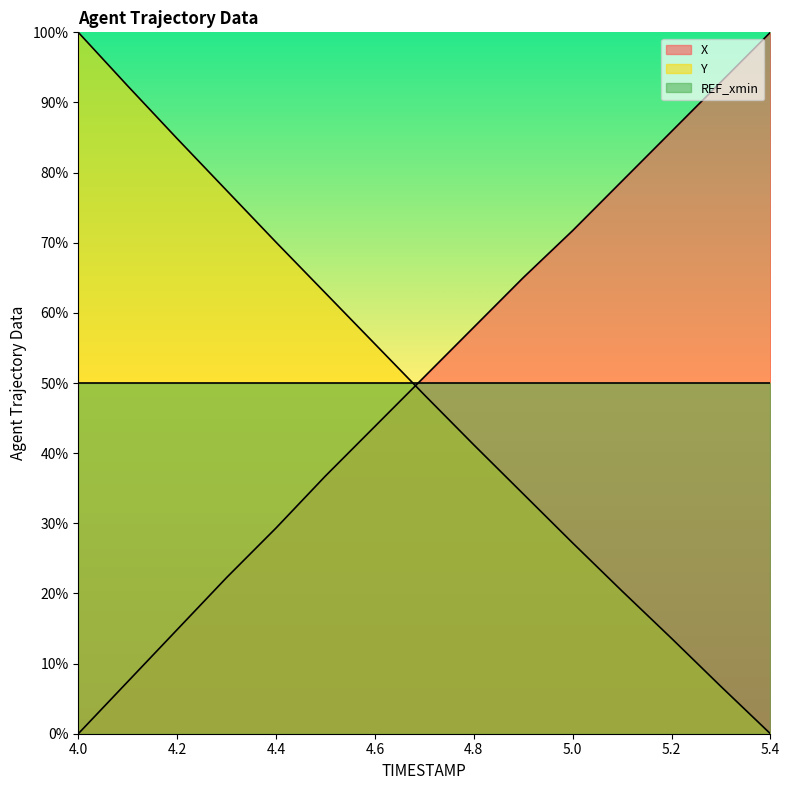

True or false: X has more than 2 interior local peaks.

False